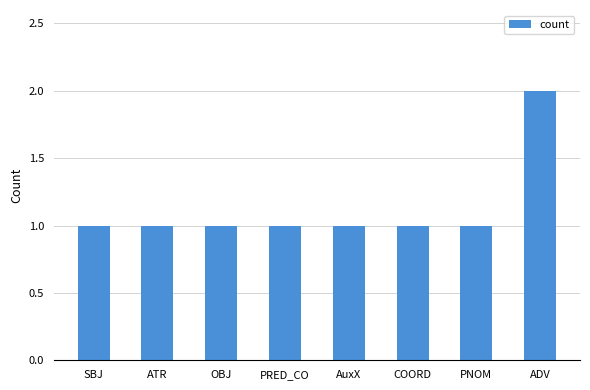

What is the label of the 6th bar from the left?

COORD